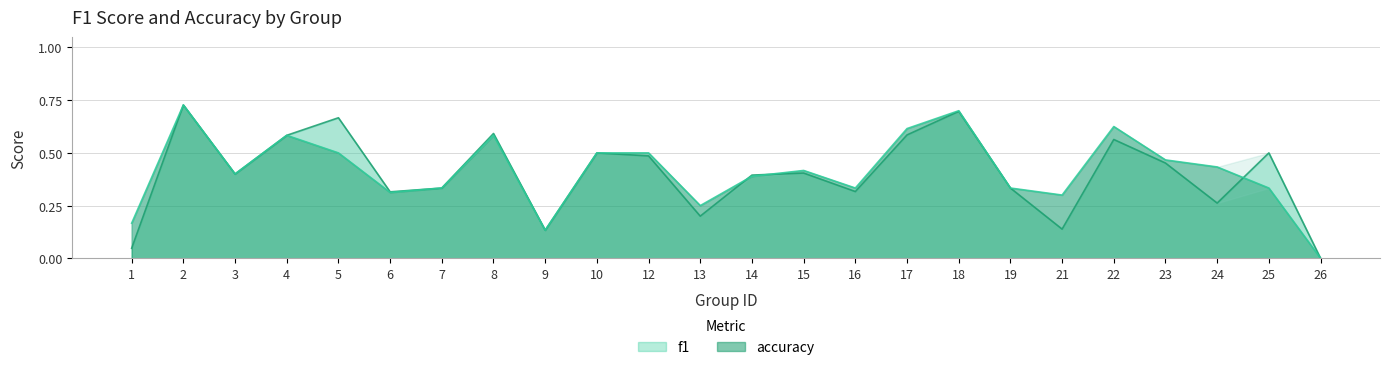

How many positive values does the accuracy series have?

23